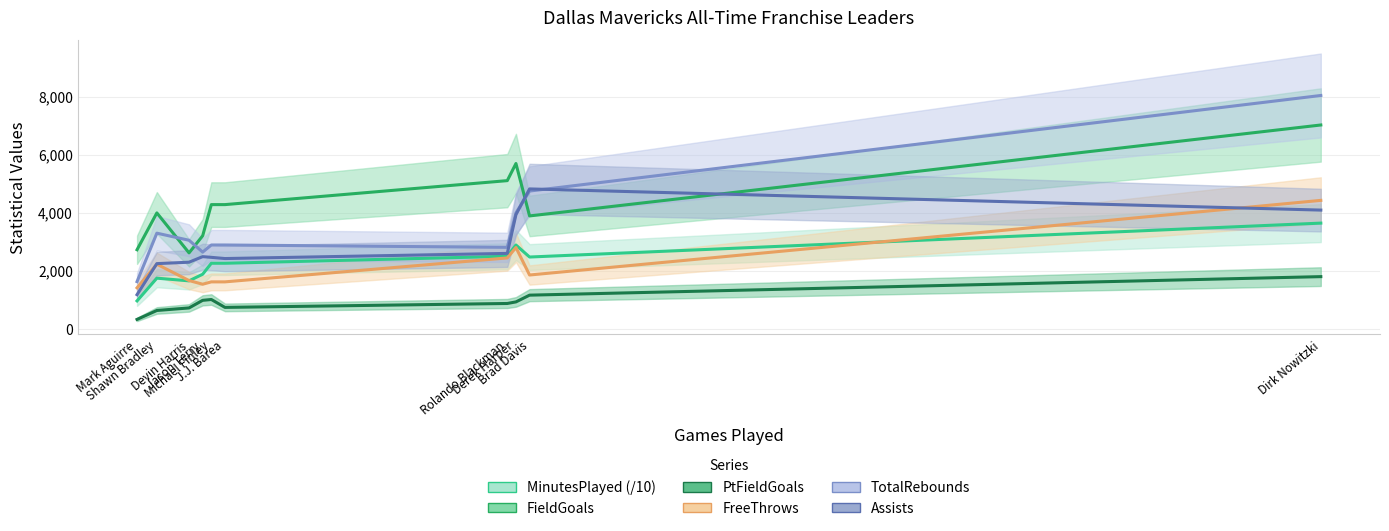

Is the value of PtFieldGoals at Devin Harris greater than the value of Assists at J.J. Barea?

No